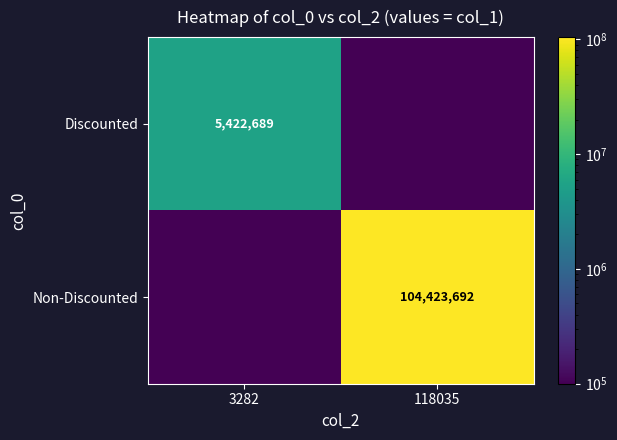

At which category is the sum across all series the highest?

118035